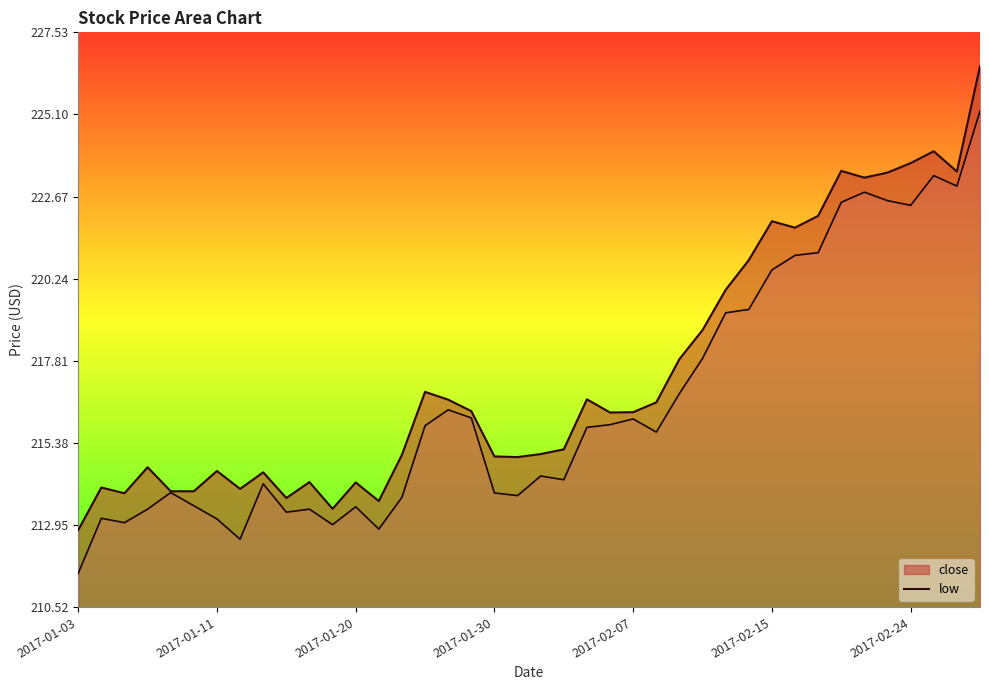

True or false: close has a value of 214.0 at 2017-01-12.

True